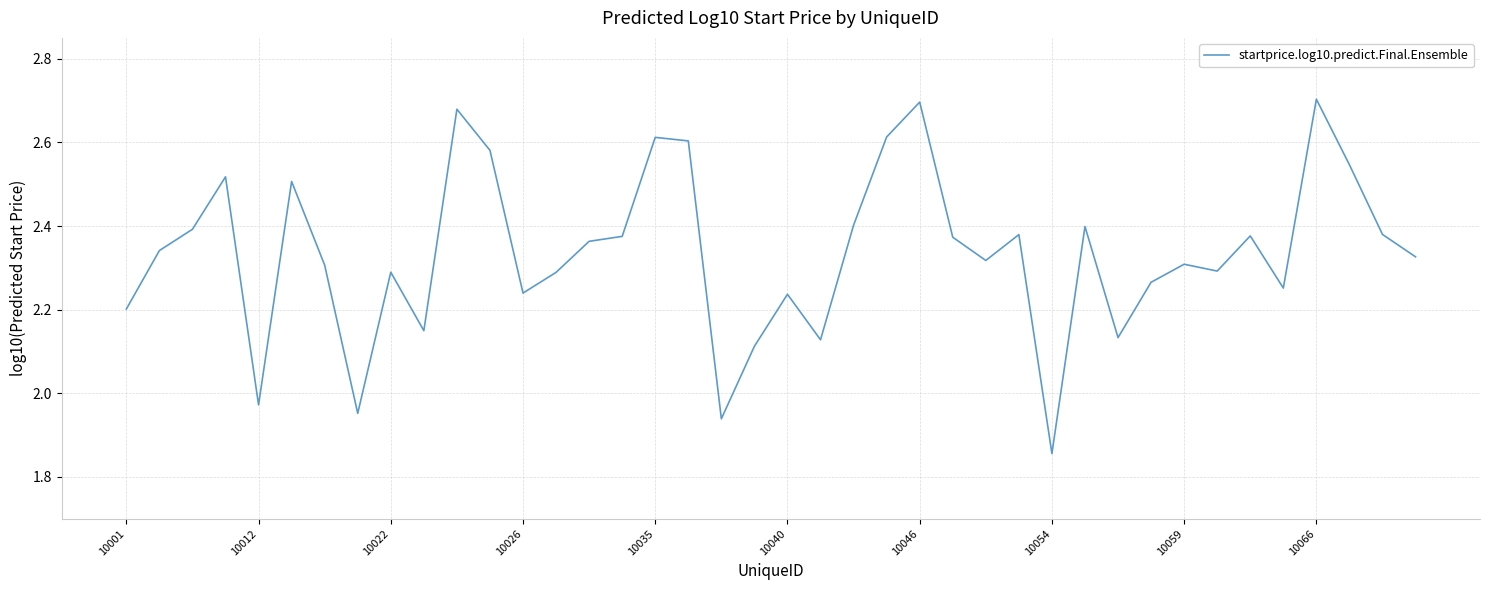

What is the difference between the maximum and minimum values?

0.8